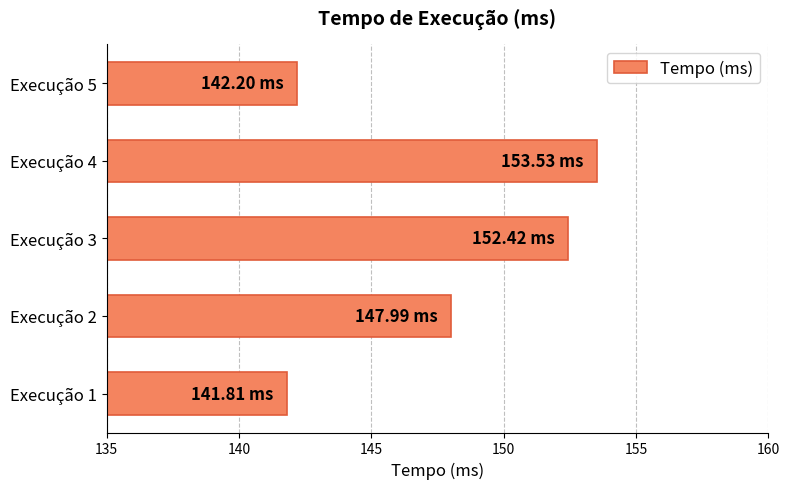

How many bars are there in total?

5